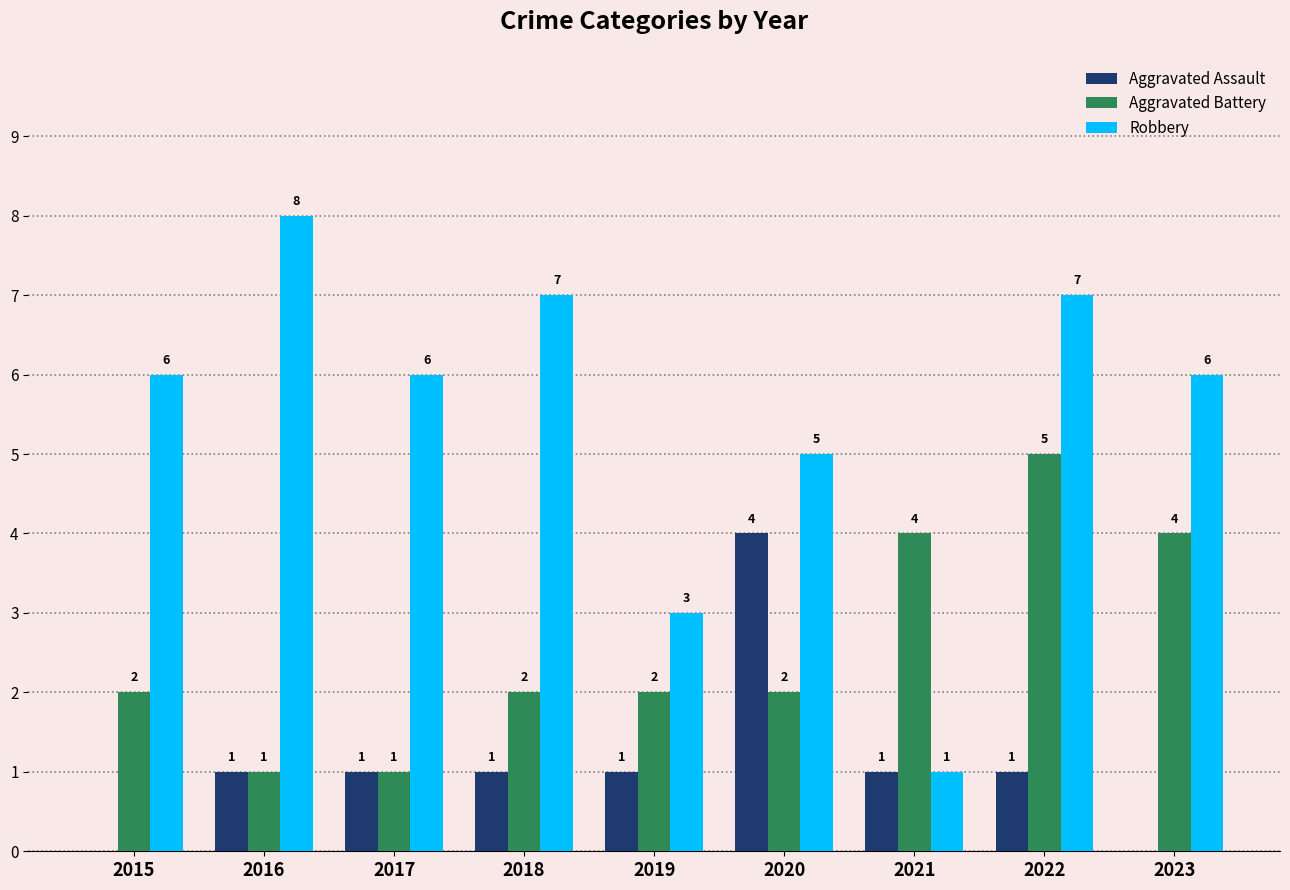

Which series has the widest spread of values?

Robbery